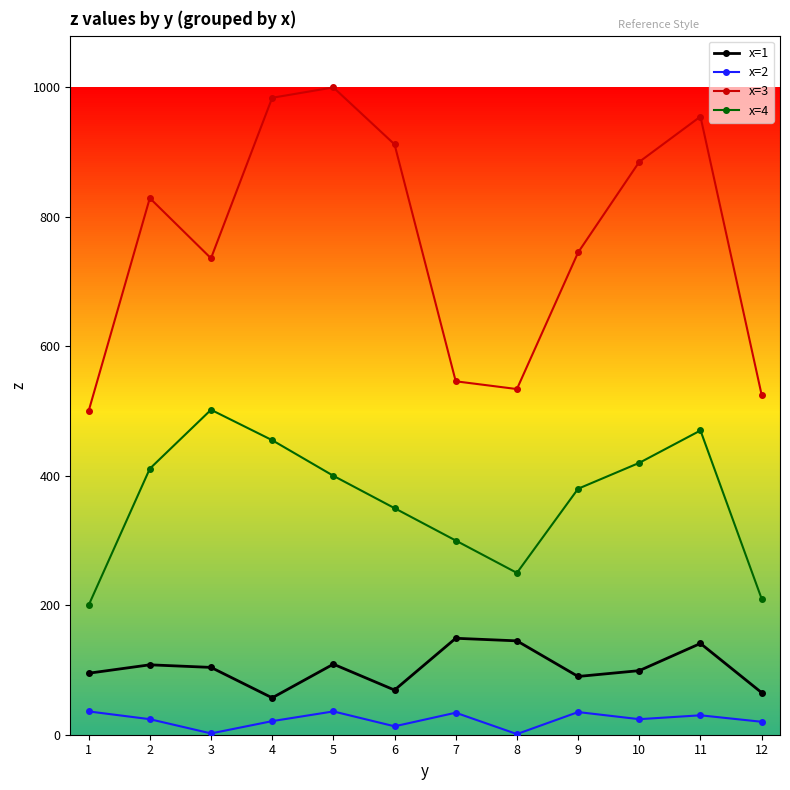

What is the difference between the x=1 values at 7 and 4?

92